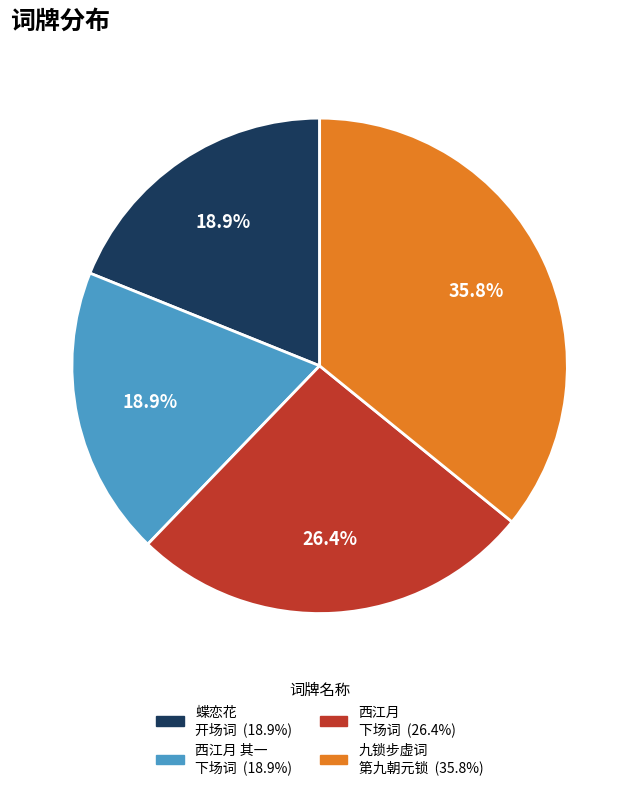

Is there a majority slice in this chart?

No